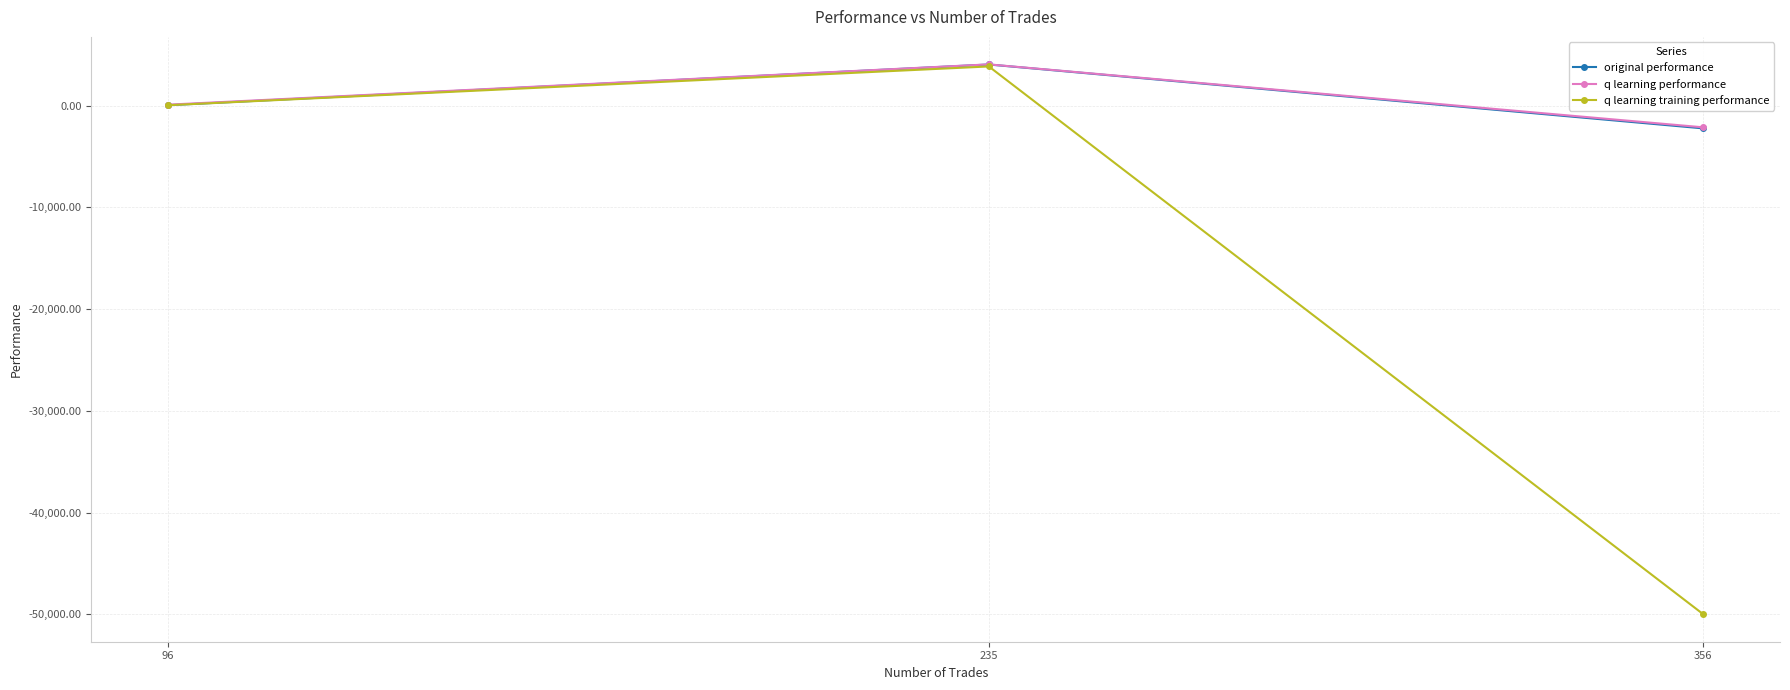

Rank the categories by q learning training performance value from lowest to highest.

356, 96, 235